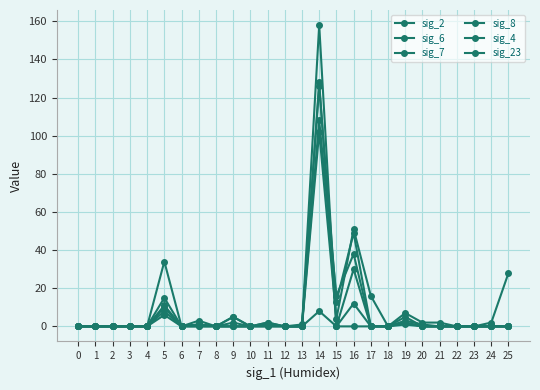

Is this an area chart (filled region under the line)?

No